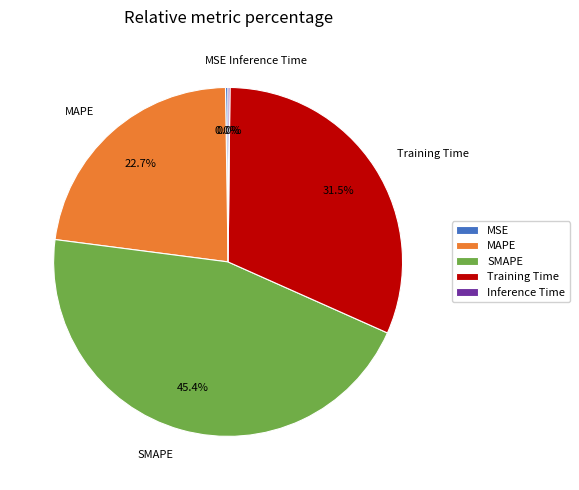

Is MSE the majority of the pie?

No